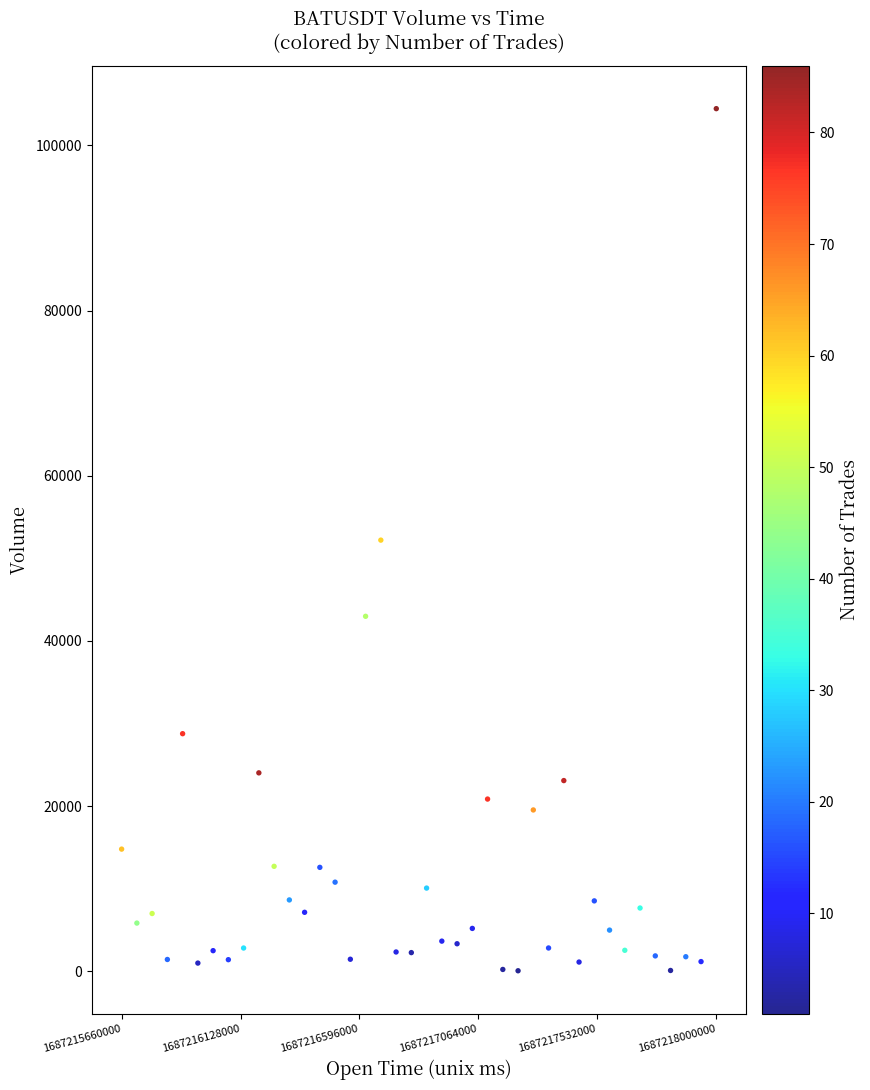

What is the range of X values (max minus min)?

2340000.0